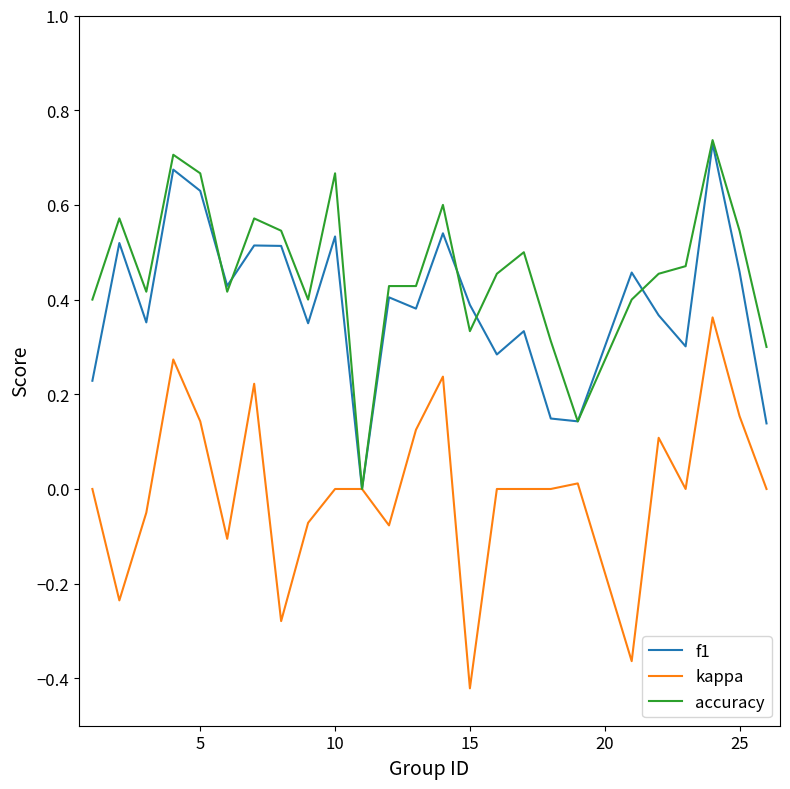

Which series has the largest total across all categories?

accuracy